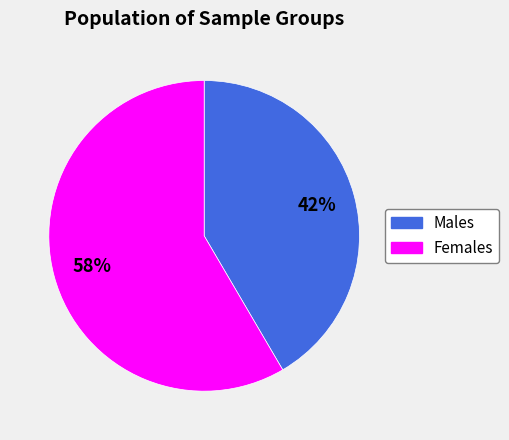

To the nearest percent, what is the average slice percentage?

50%